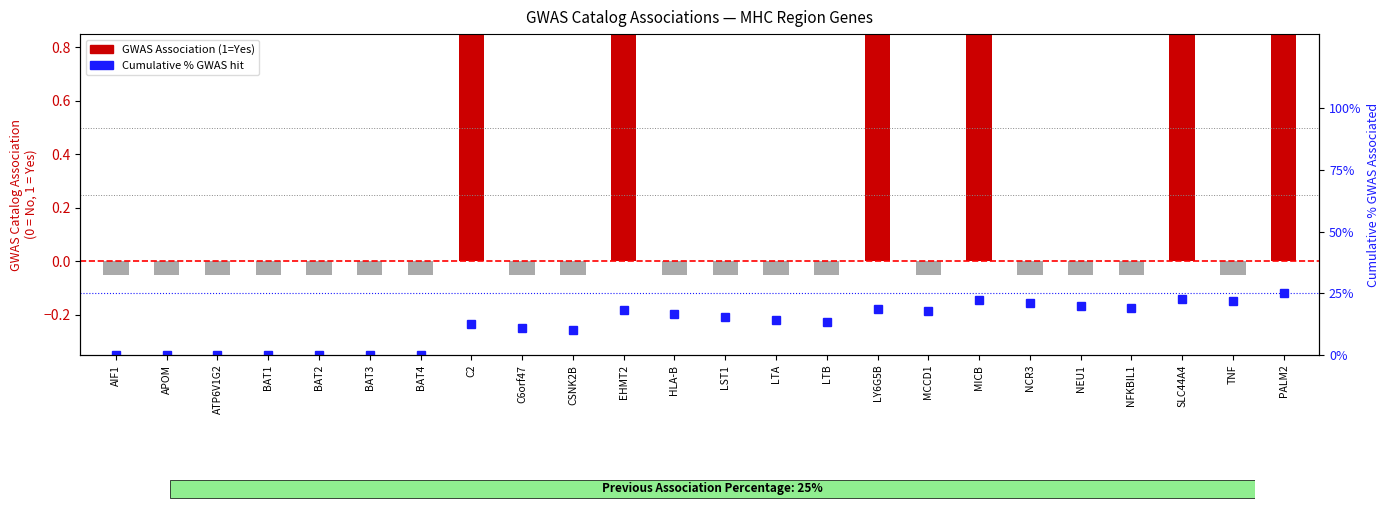

What is the average value of the GWAS Association (0/1) series?

0.2